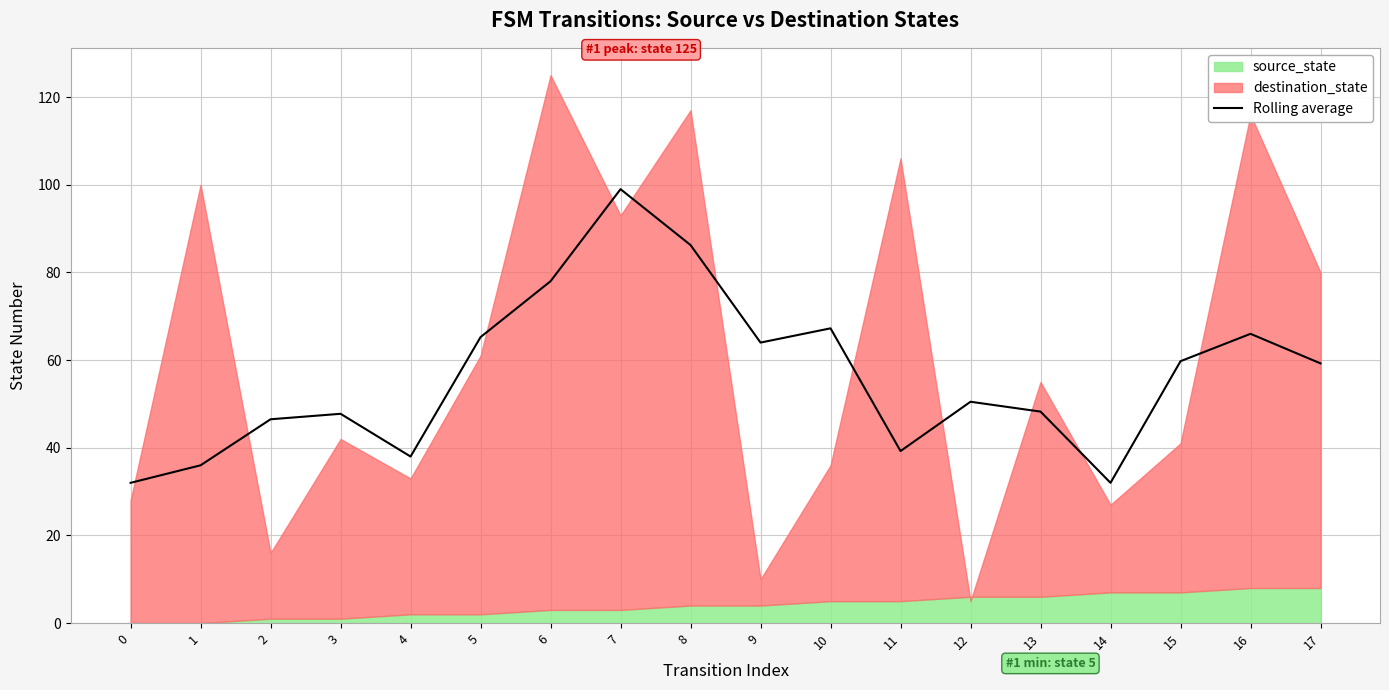

What is the average value?

56.4